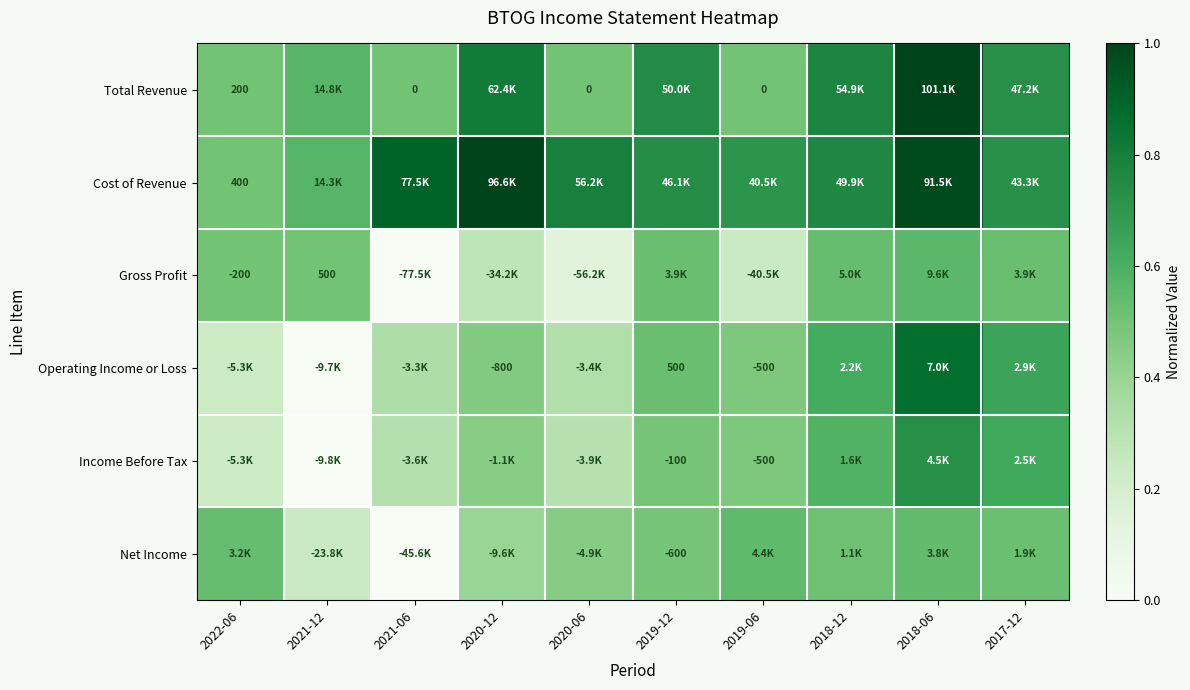

Which category has the highest value in the Gross Profit series?

2018-06